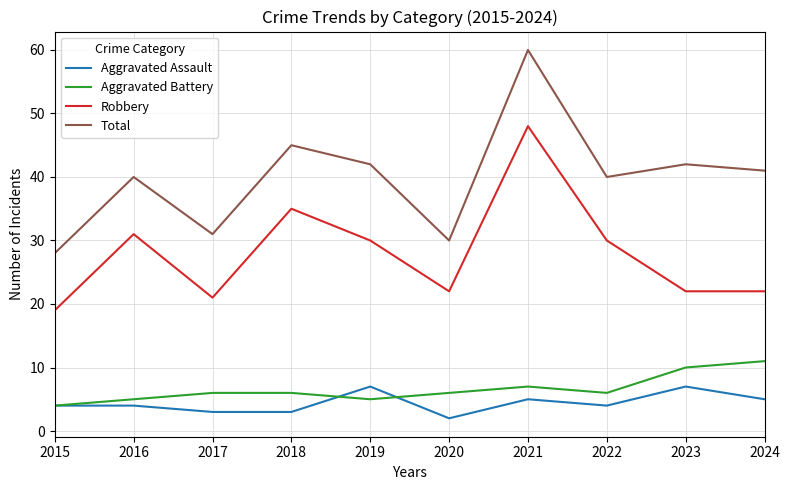

True or false: Aggravated Assault and Robbery cross at least once.

False